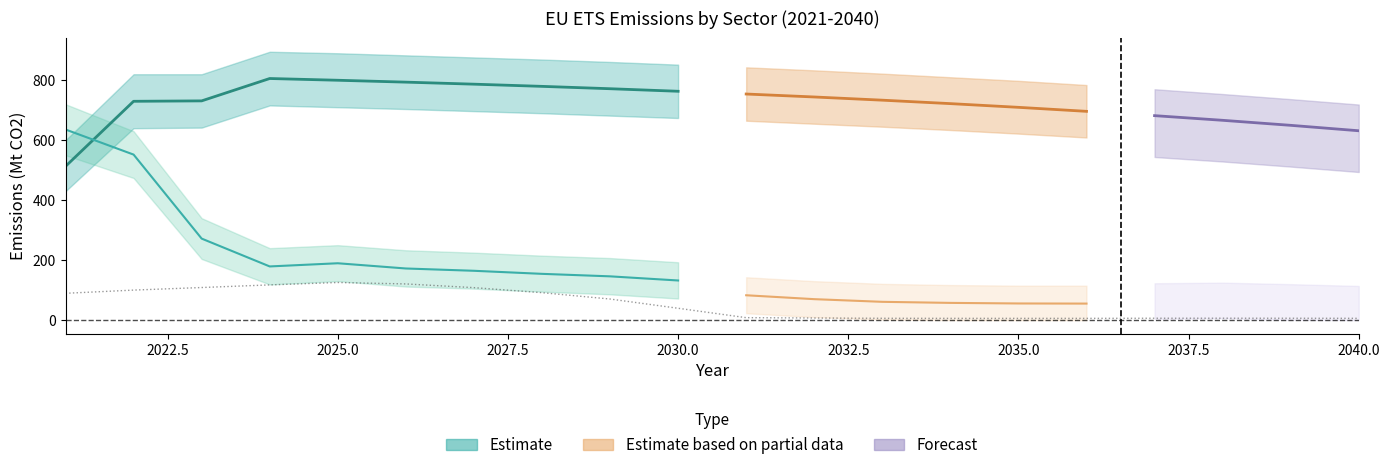

Reading left to right, list all the values displayed in this chart.

Emissions_Ind: 512.9	729.8	731.1	805.7	799.9	793.6	786.9	779.6	771.7	763.2	754.0	744.2	733.5	722.0	709.6	696.3	681.9	666.4	649.6	631.5
Emissions_H2S: 89.5	100.2	108.7	117.5	125.5	120.7	108.4	91.6	70.4	39.5	8.2	7.1	6.1	5.9	5.9	5.9	6.3	6.4	6.3	6.0
Emissions_PS: 635.7	552.0	271.9	179.0	189.7	172.2	164.5	154.3	146.0	132.2	82.9	69.9	61.0	57.5	55.6	55.2	63.4	65.0	60.3	54.4